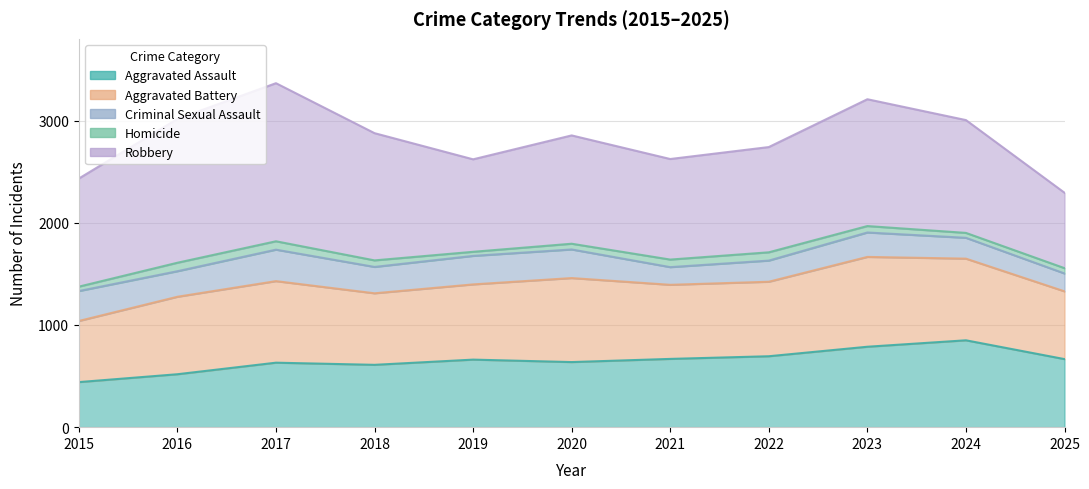

The value of Robbery at 2015 is 292. True or false?

False